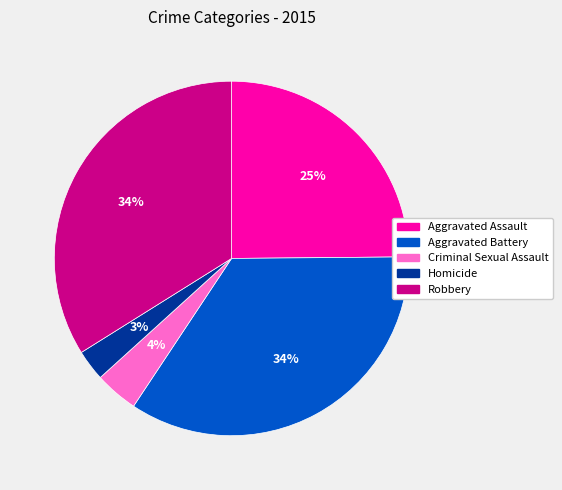

True or false: Robbery accounts for 43% of the total.

False